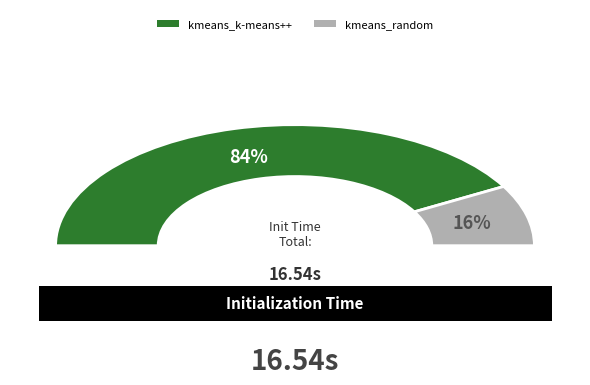

What is the change in value from kmeans_k-means++ to kmeans_random?

-11.2